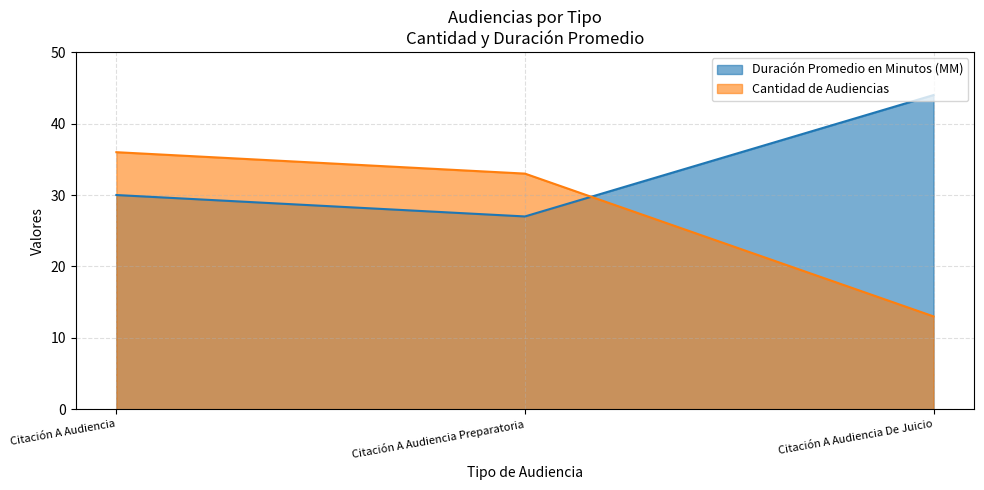

Rank the series by their maximum value, from highest to lowest.

Duración Promedio en Minutos (MM), Cantidad de Audiencias